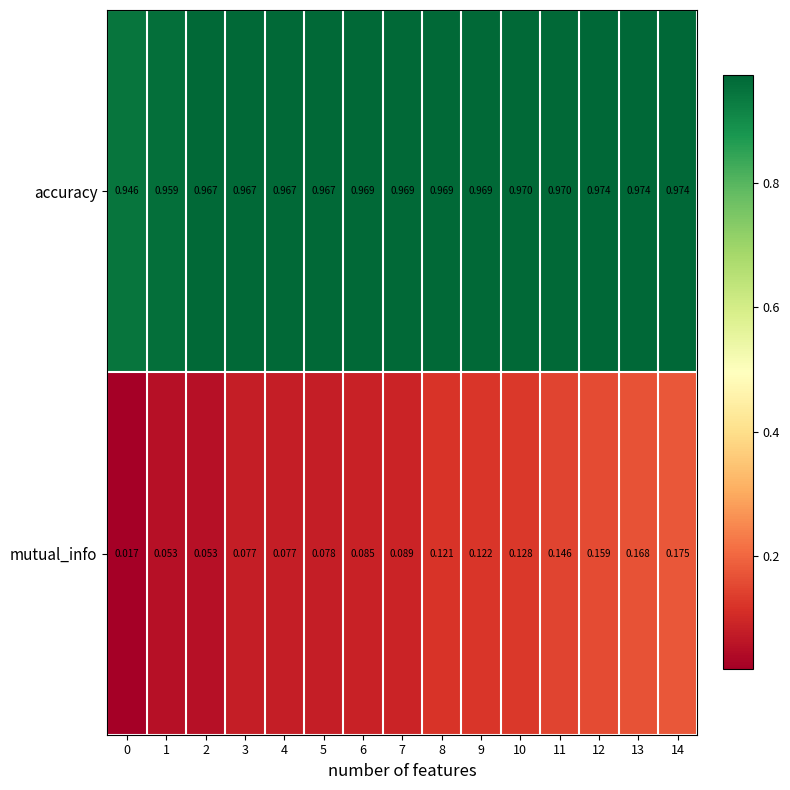

Rank the series by their average value, from lowest to highest.

mutual_info, accuracy